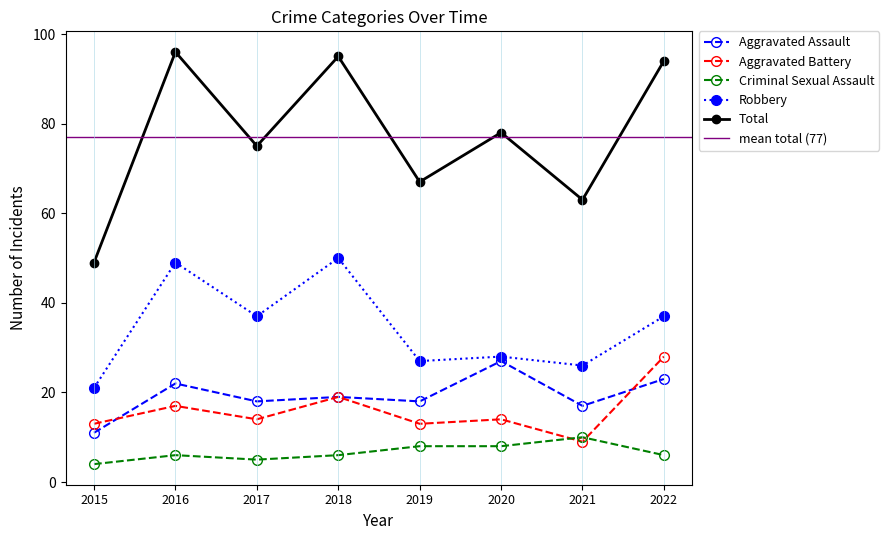

What is the total value across all series at 2020?

155